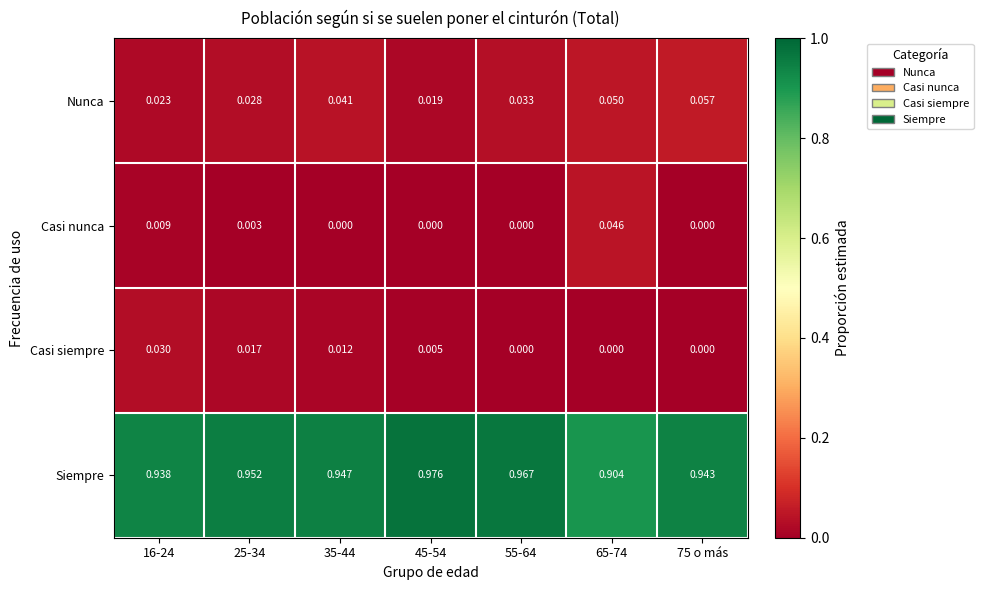

Between 16-24 and 65-74, which series saw the biggest shift?

Casi nunca